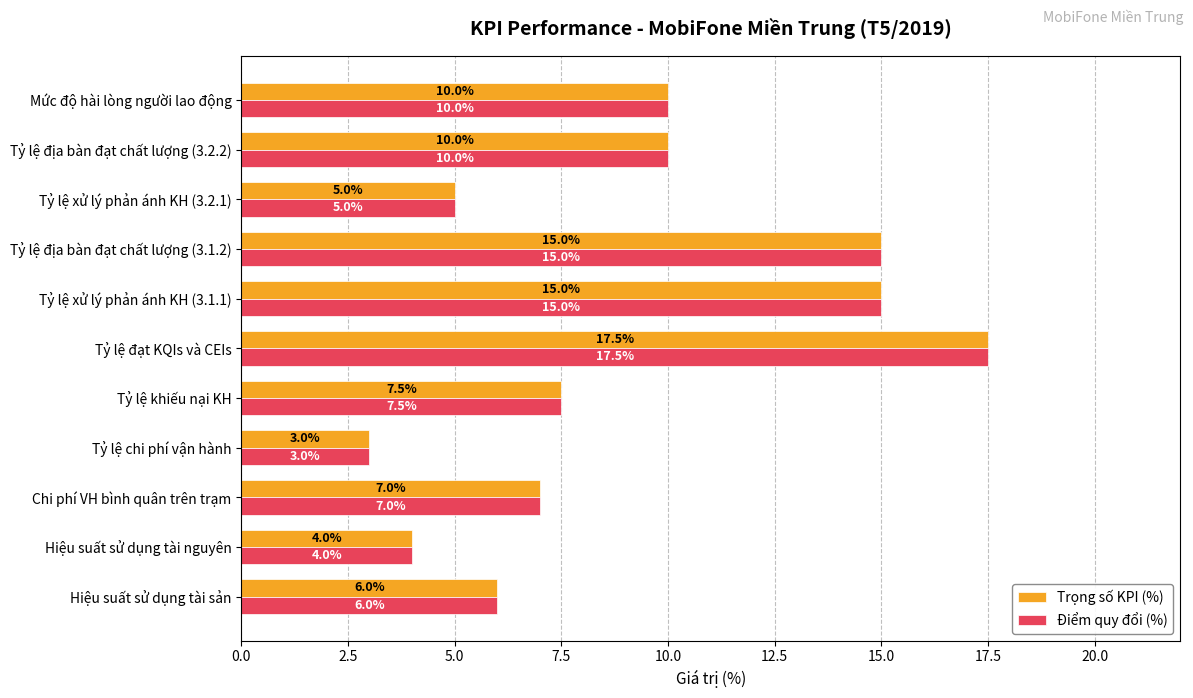

At which category is the sum across all series the highest?

Tỷ lệ đạt KQIs và CEIs